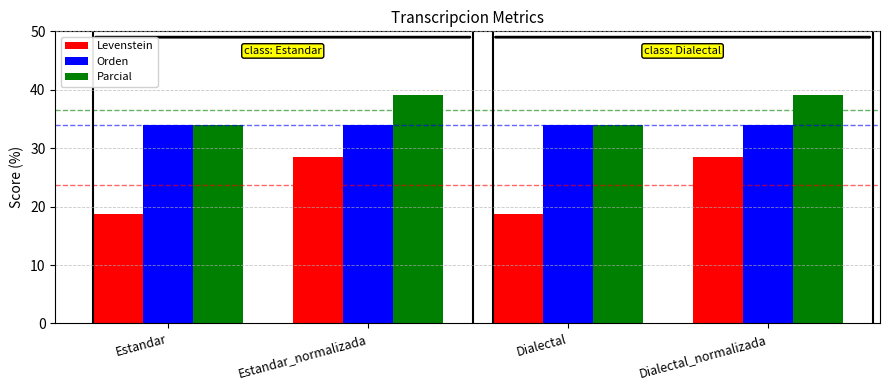

The Orden series shows 34.0 at Estandar. True or false?

True